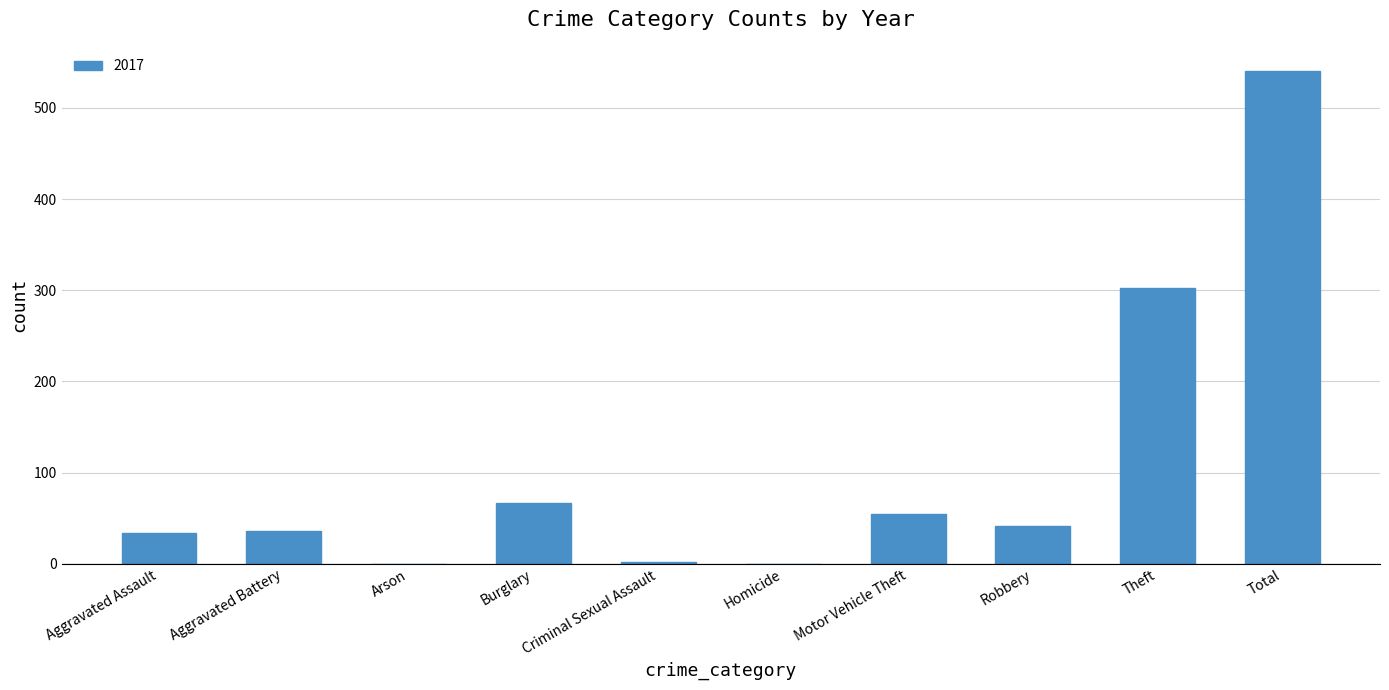

How many series are shown in this chart?

1